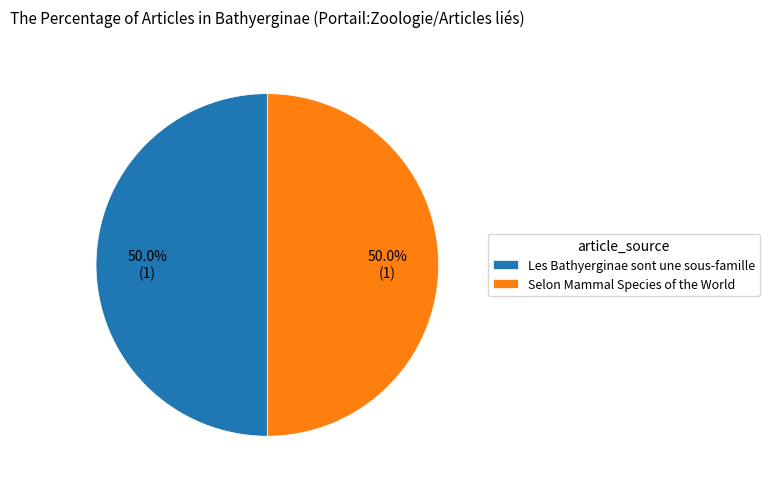

True or false: Selon Mammal Species of the World accounts for 95% of the total.

False